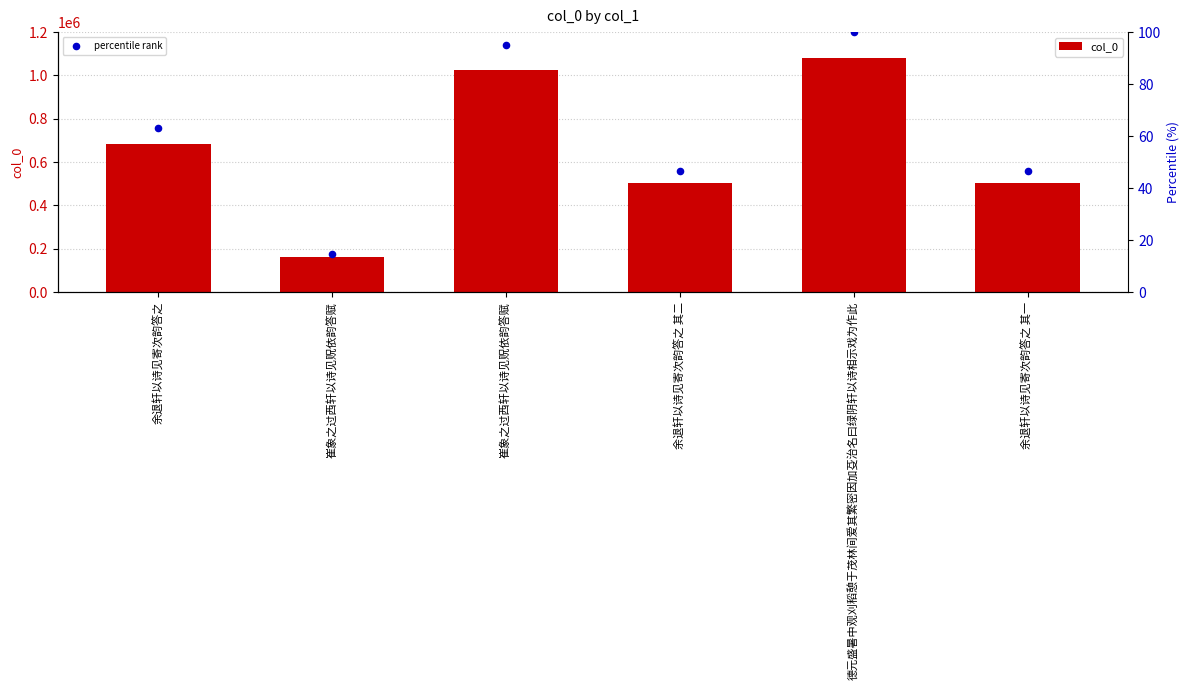

Which series has the largest Y range (max minus min)?

col_0